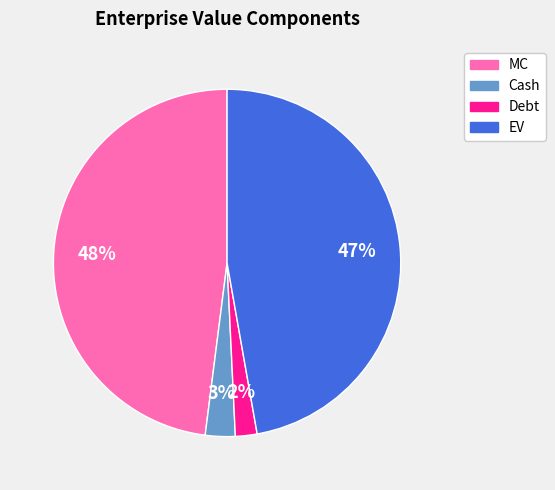

Which has a higher value, MC or EV?

MC